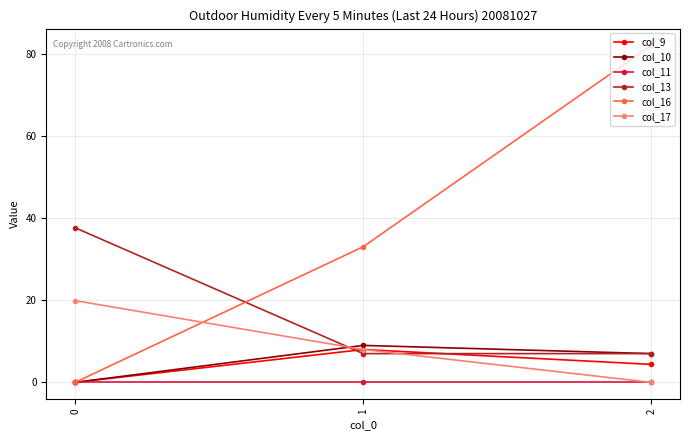

What is the value of the col_10 point at the 2nd from the left?

9.0